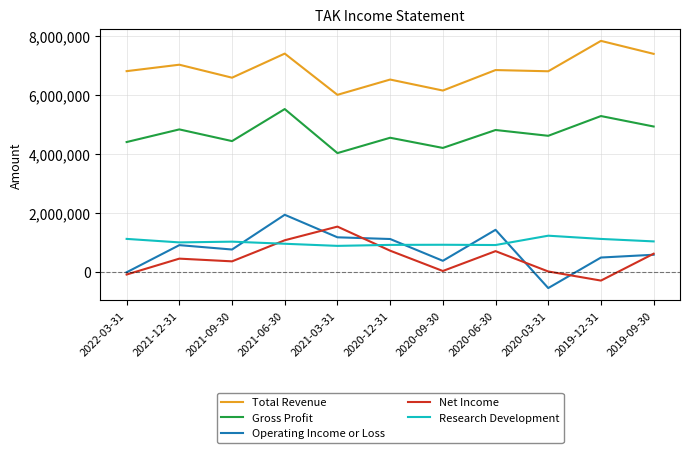

Which category has the lowest value in the Total Revenue series?

2021-03-31